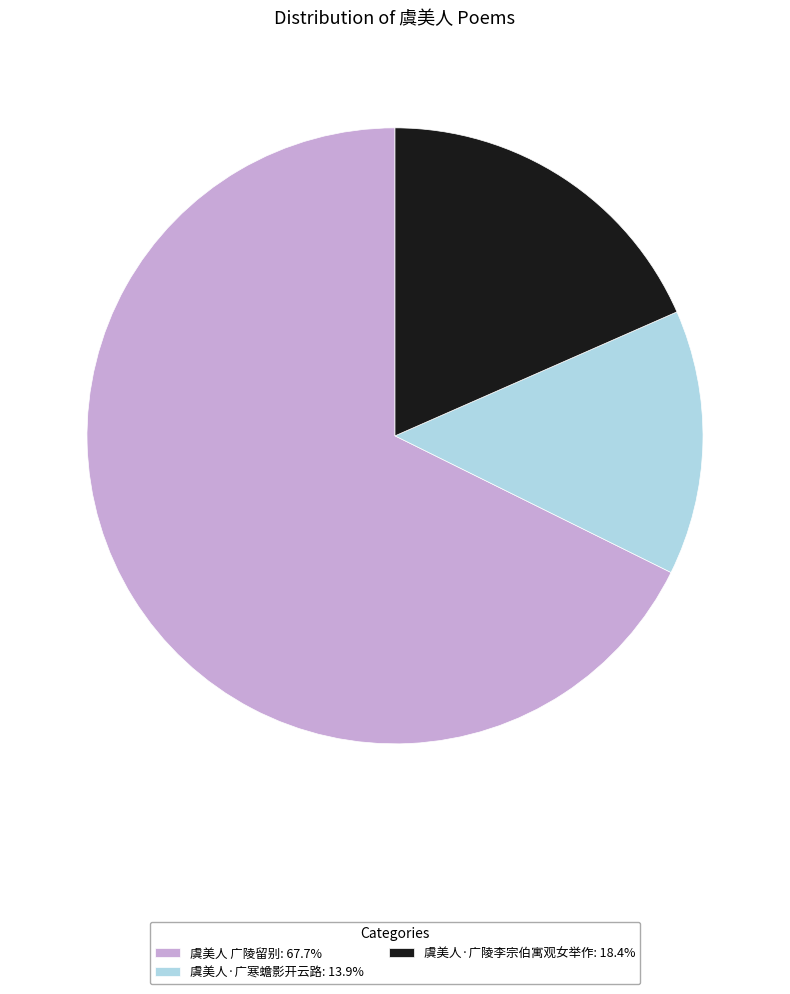

The 虞美人 广陵留别 slice represents 68% of the pie. True or false?

True